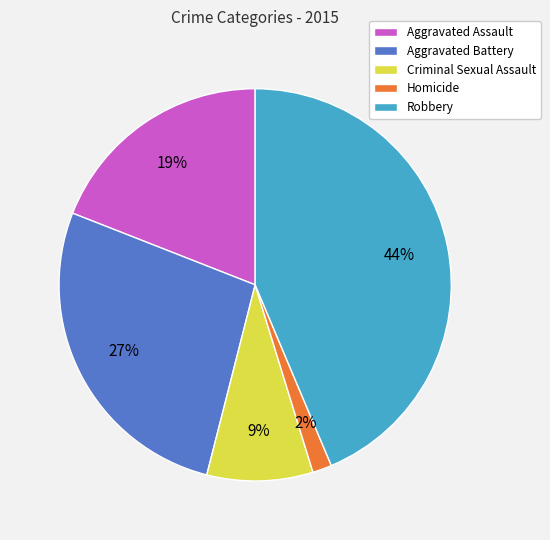

Combined, do Aggravated Assault and Robbery account for over 50%?

Yes